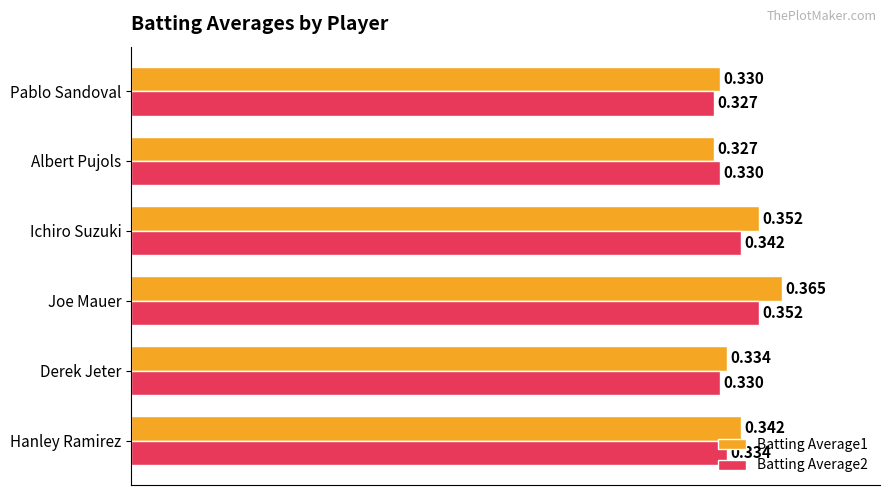

Is the value of Batting Average1 at Joe Mauer greater than the value of Batting Average2 at Albert Pujols?

Yes